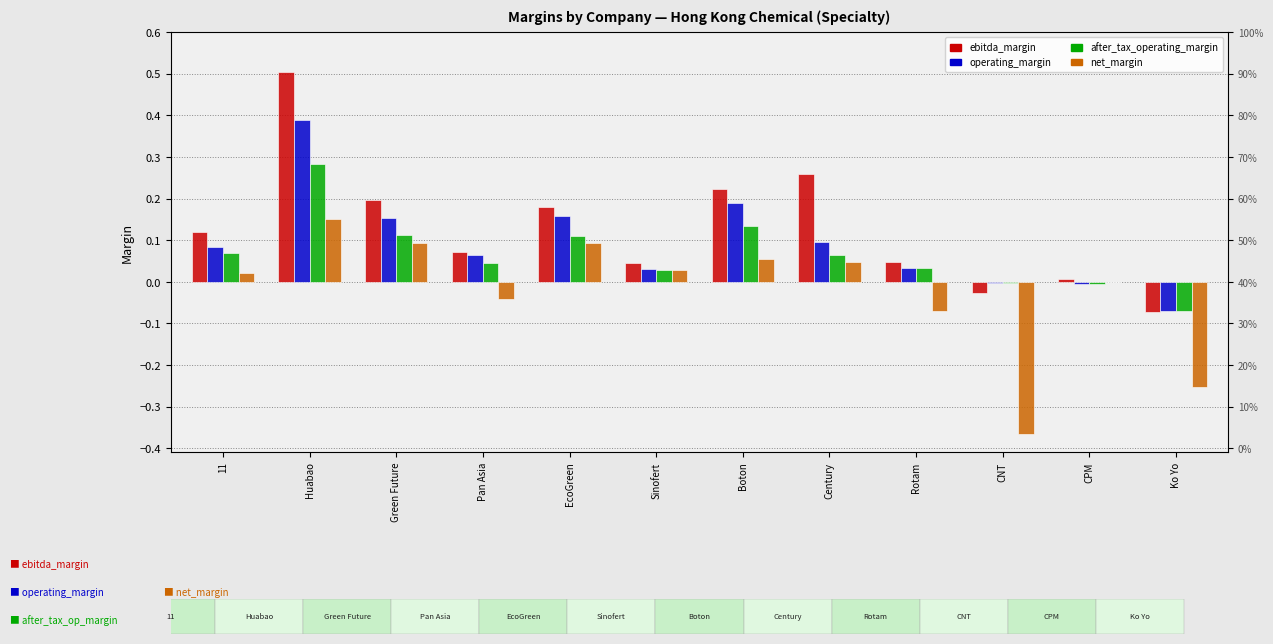

What is the difference between the highest and lowest values at Huabao?

0.4